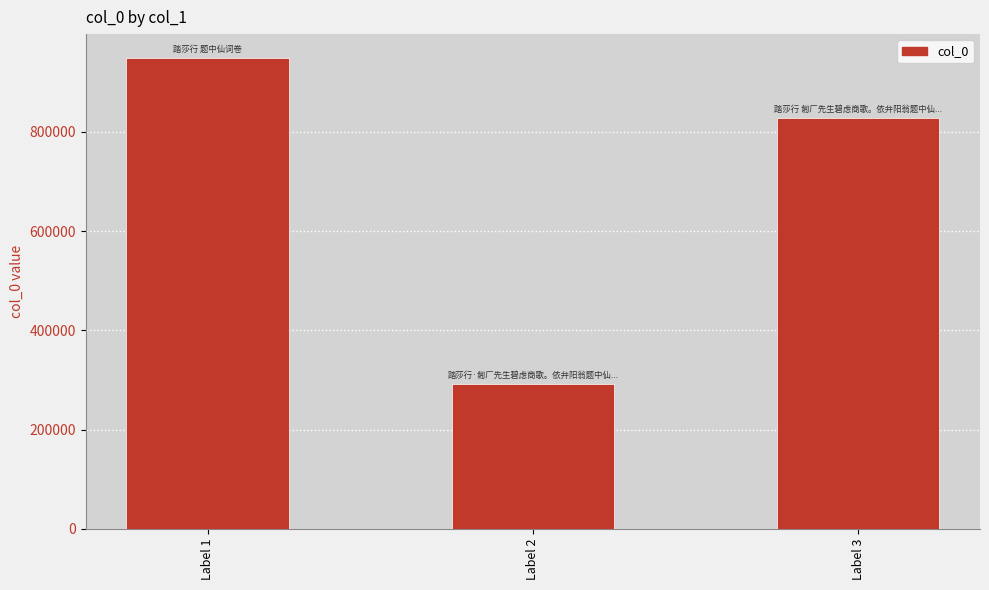

What is the sum of the values at Label 3 and Label 2?

1121238